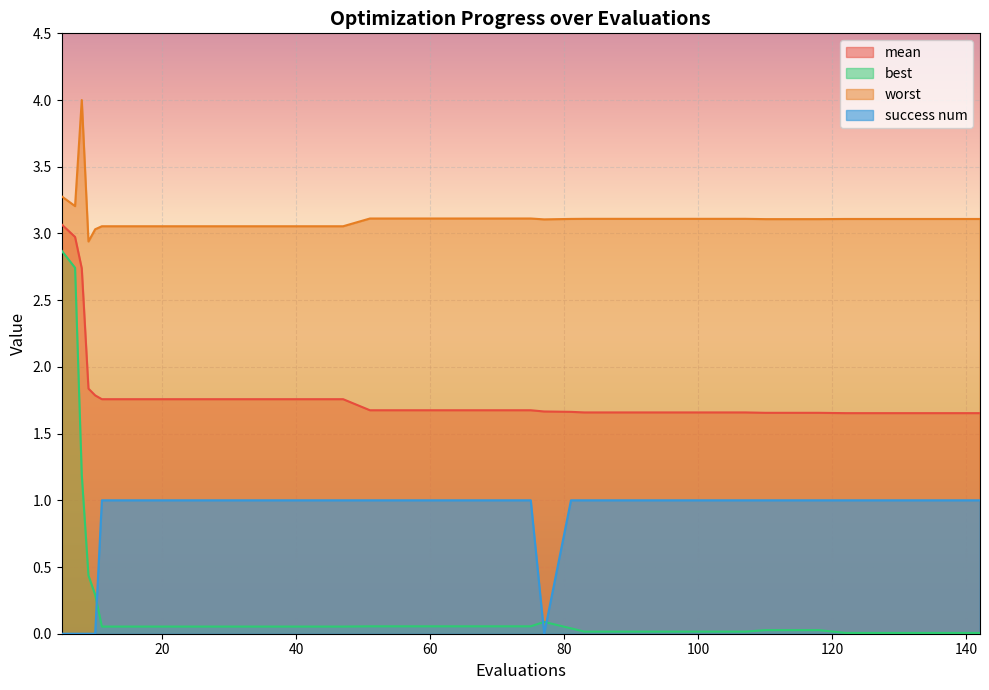

At which category is the sum across all series the highest?

5